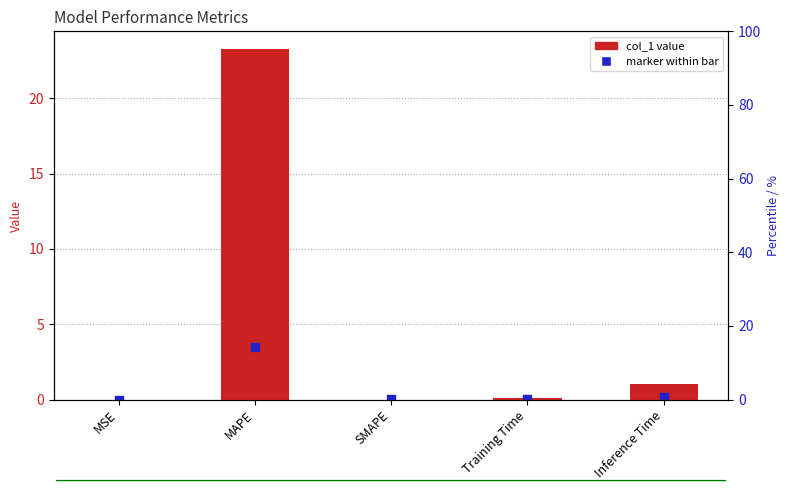

Which series reaches the minimum Y coordinate?

col_1